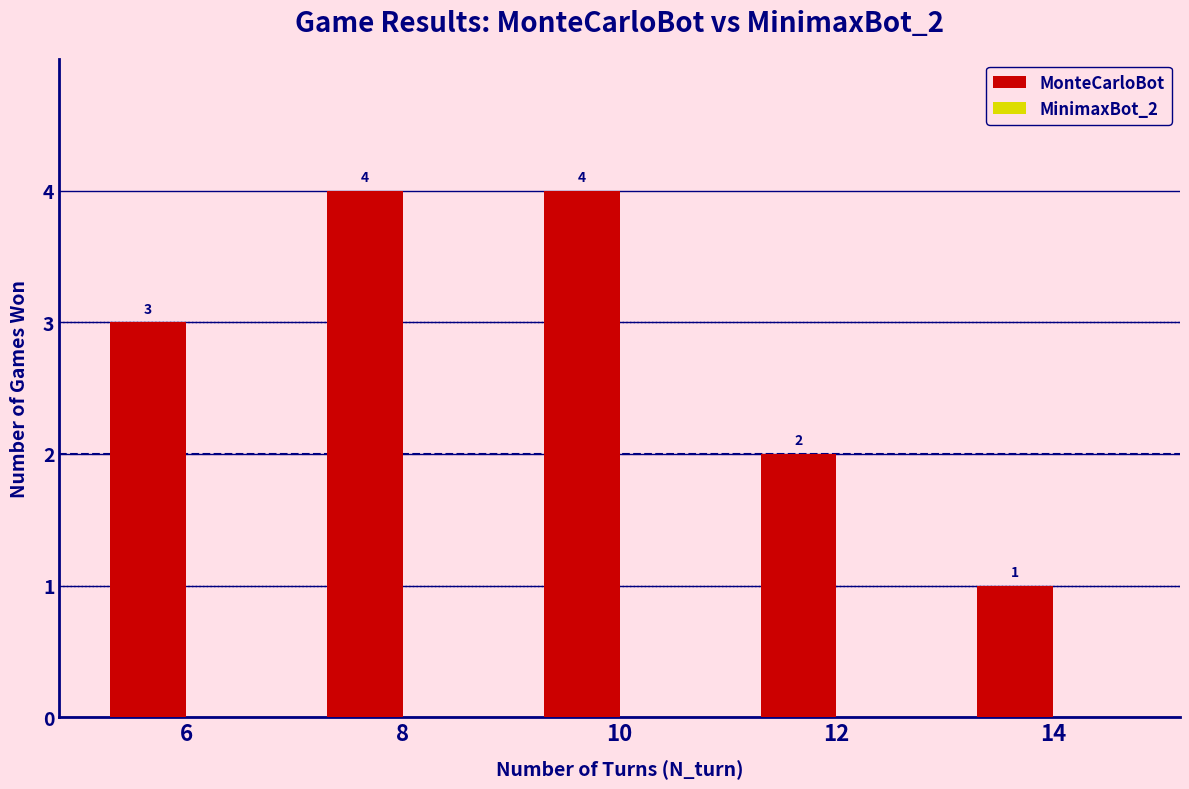

What is the value of the 3rd bar from the left?

4